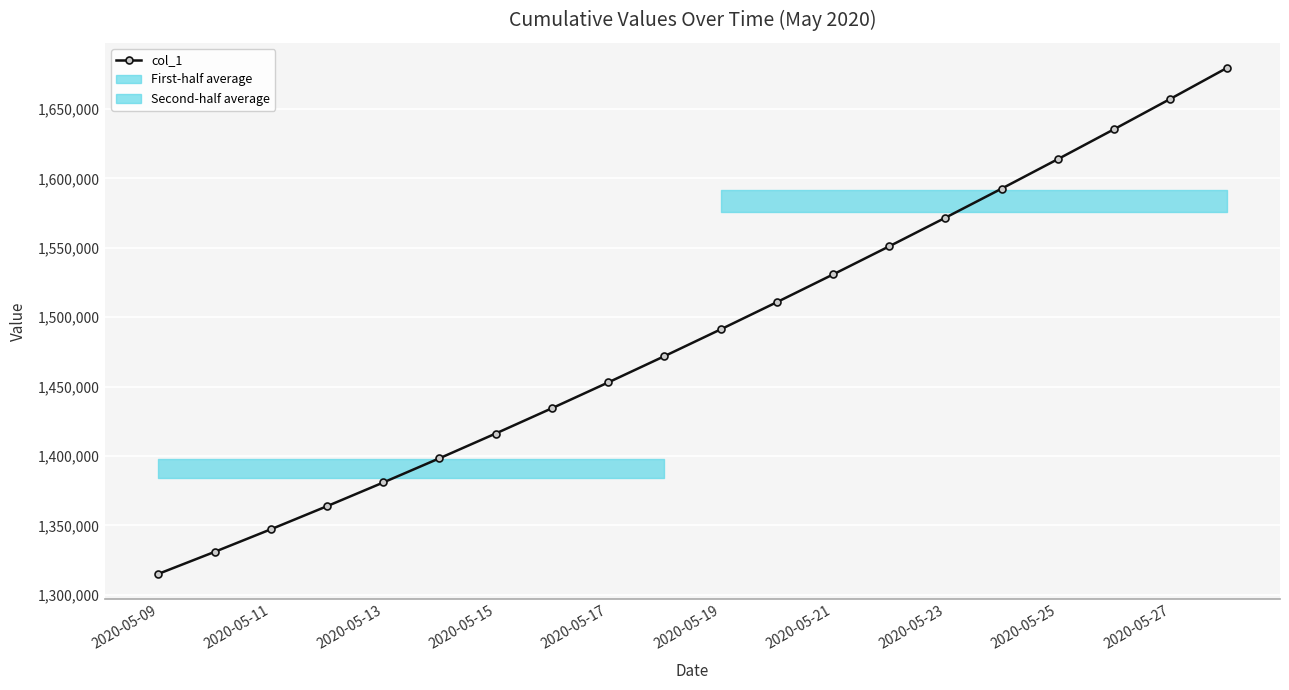

The value of col_1 at 2020-05-11 is 1930395.9. True or false?

False